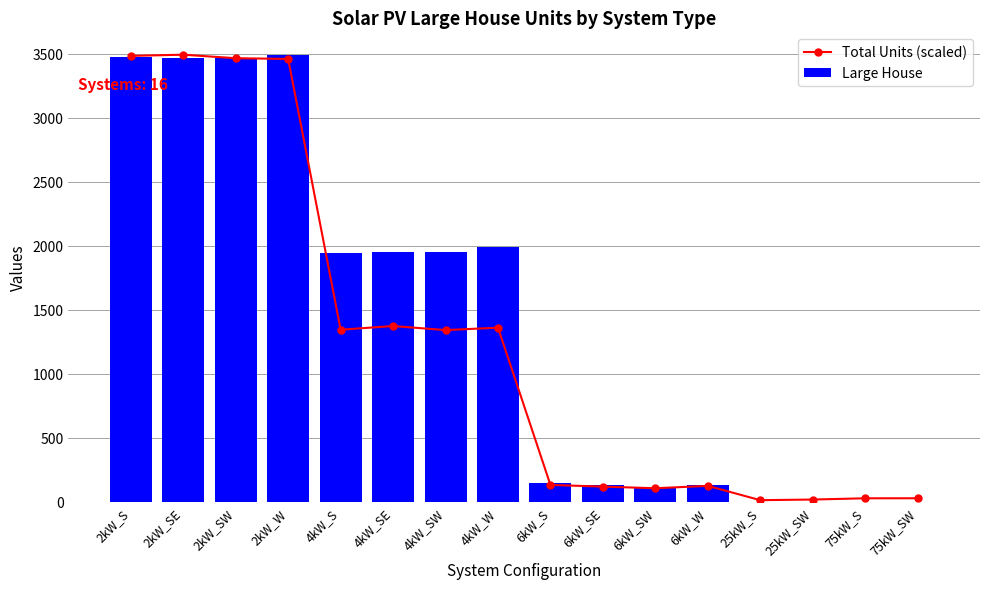

Rank the categories by Large House value from lowest to highest.

25kW_S, 25kW_SW, 75kW_S, 75kW_SW, 6kW_SW, 6kW_W, 6kW_SE, 6kW_S, 4kW_S, 4kW_SE, 4kW_SW, 4kW_W, 2kW_SE, 2kW_SW, 2kW_S, 2kW_W